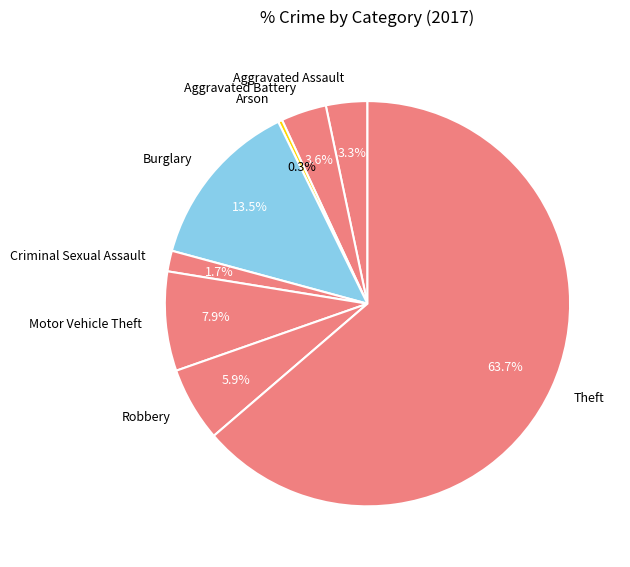

What percentage is the Aggravated Assault slice, to the nearest percent?

3%